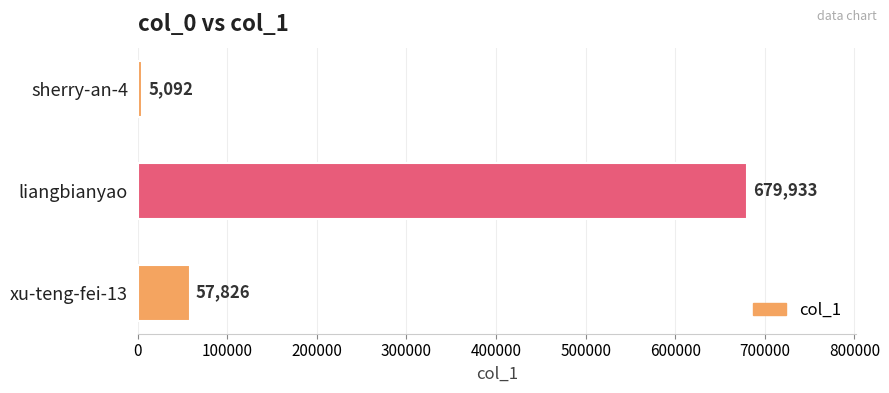

How many categories are shown in the chart?

3